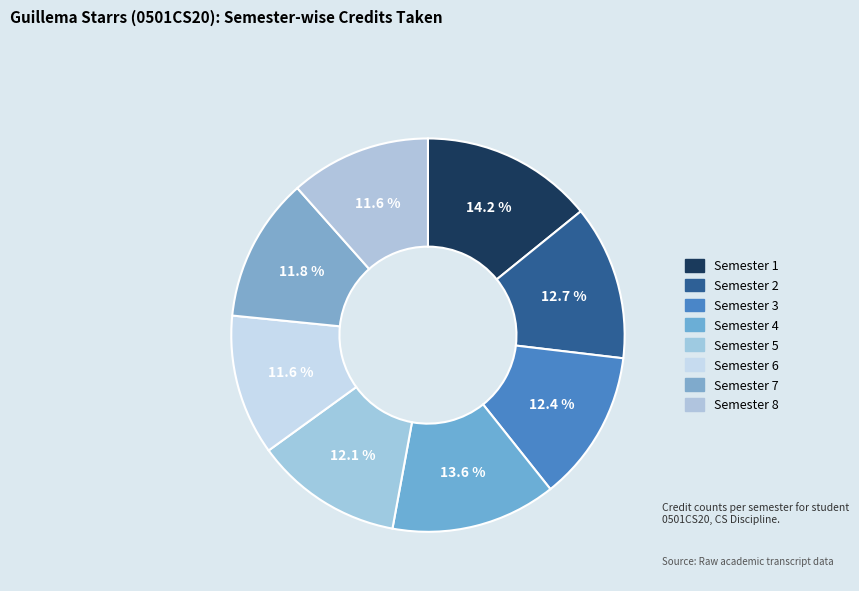

The Semester 6 slice represents 12% of the pie. True or false?

True